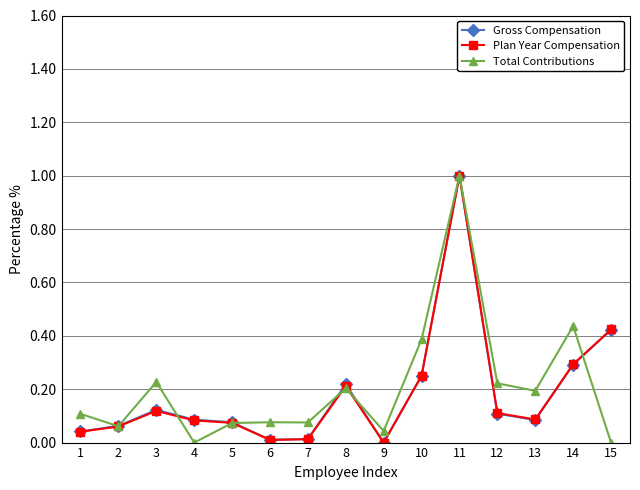

What is the total value across all series at 14?

1.0